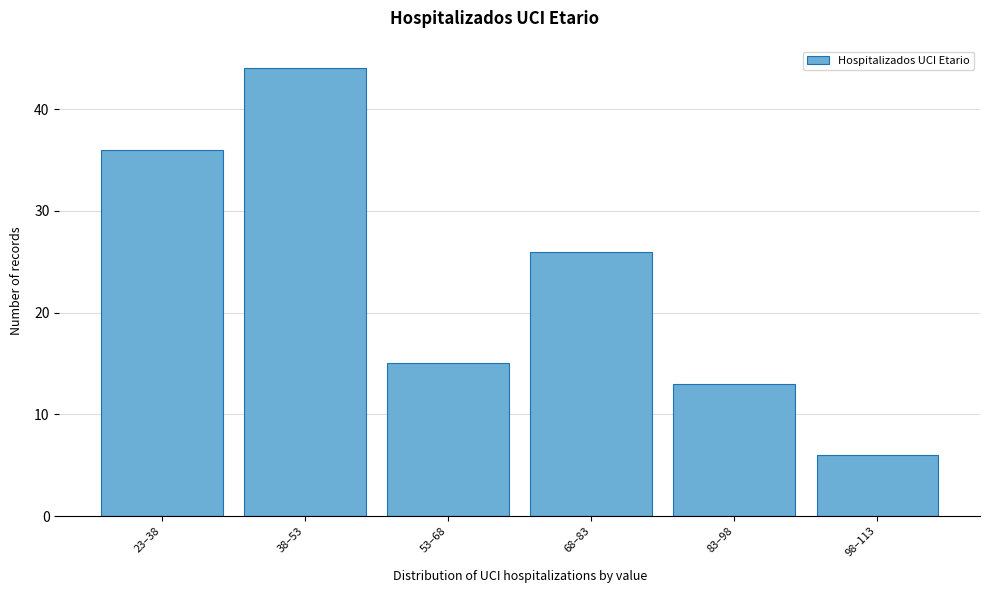

Reading right to left, extract all data points from this chart.

98–113=6	83–98=13	68–83=26	53–68=15	38–53=44	23–38=36